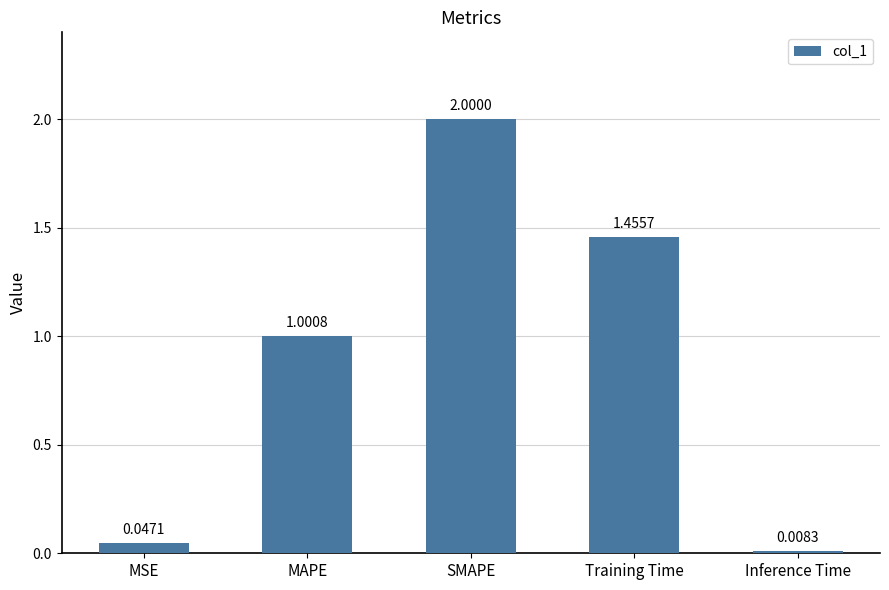

True or false: the data shows 0.5 at MAPE.

False